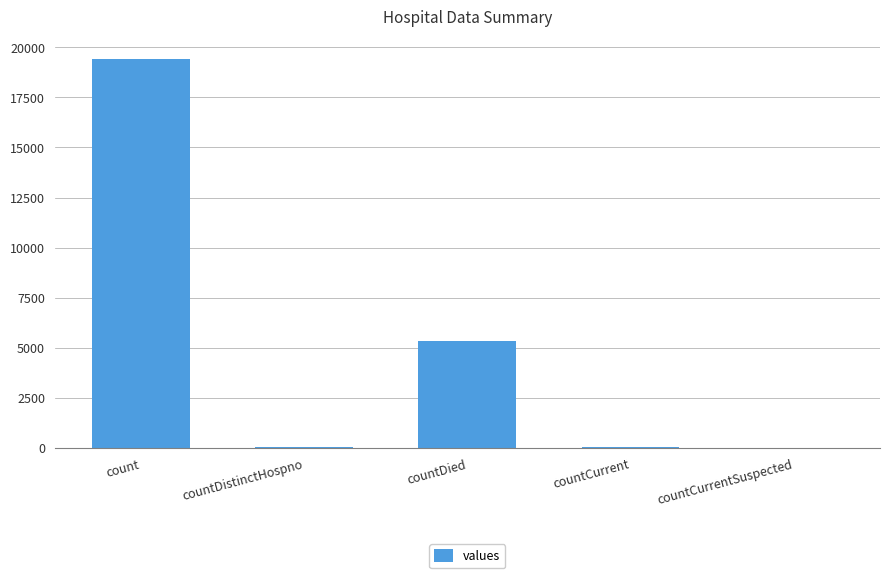

Are the bars grouped side by side (vs. stacked)?

No